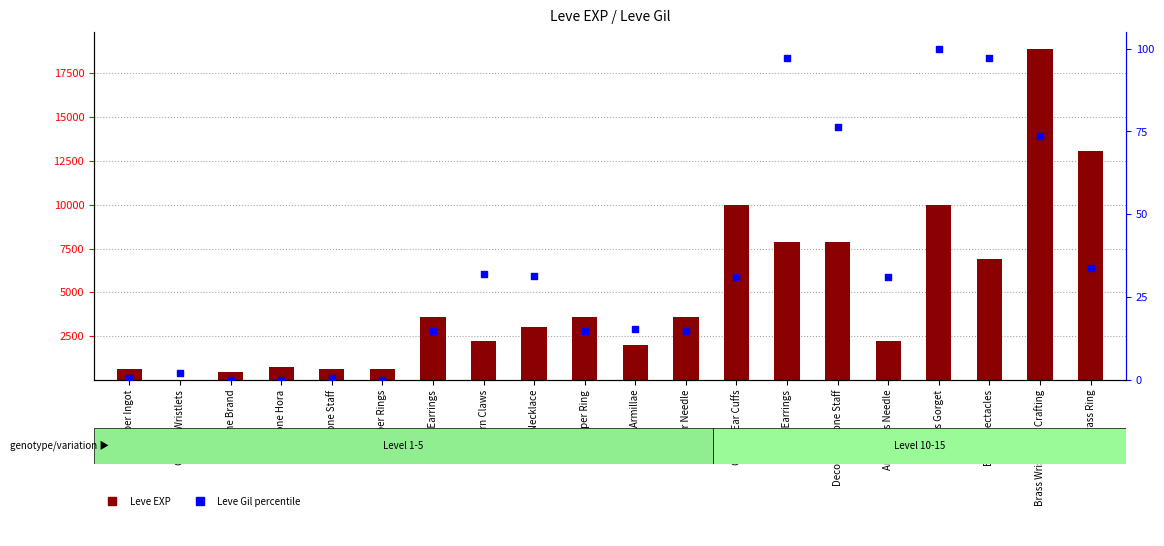

At which category is the sum across all series the highest?

Brass Wristlets of Crafting